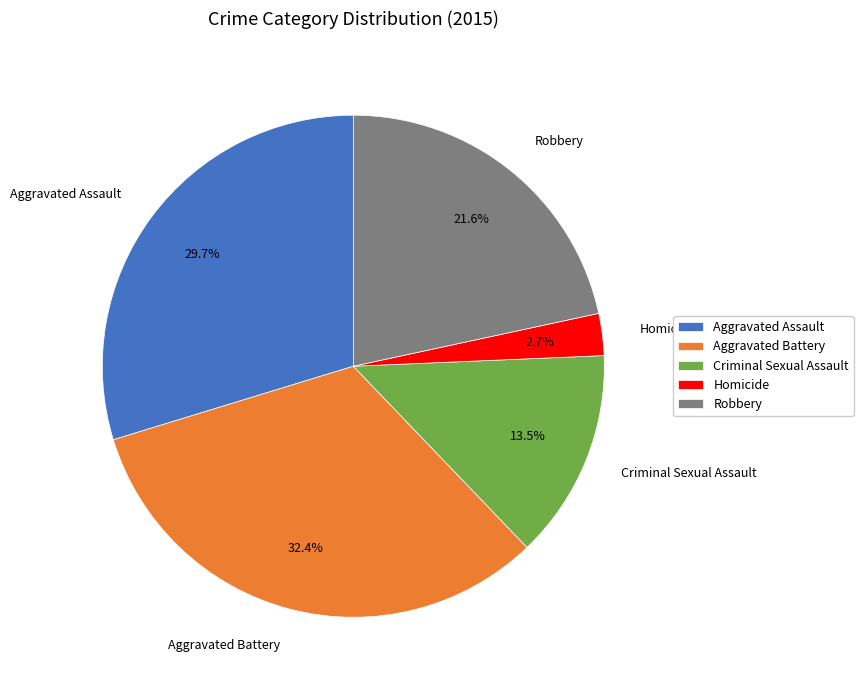

What percentage do Robbery and Aggravated Battery together represent?

54.1%